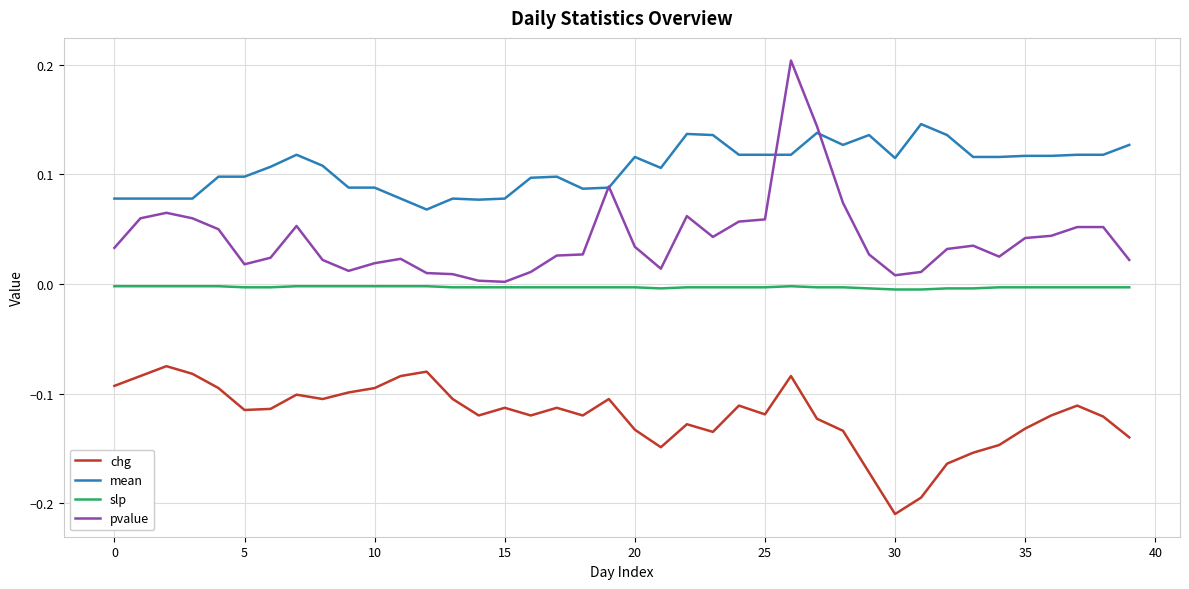

True or false: chg has more than 2 points higher than both neighbors.

True